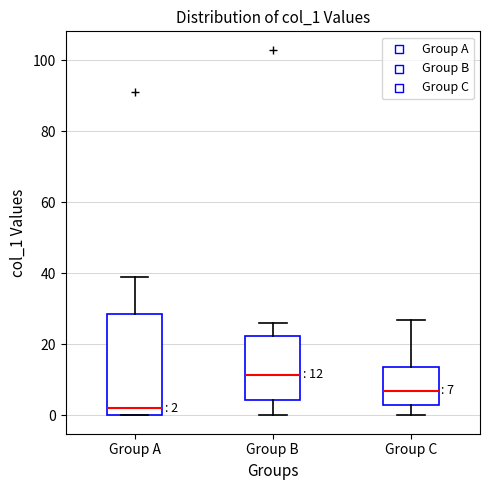

Which box's median line is the highest?

Group B